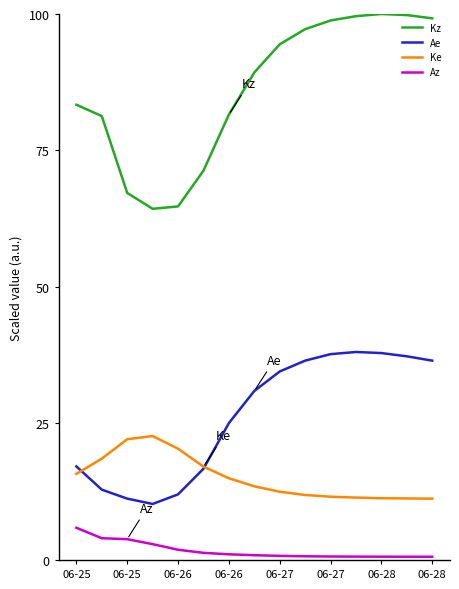

Which series has the largest total across all categories?

Kz